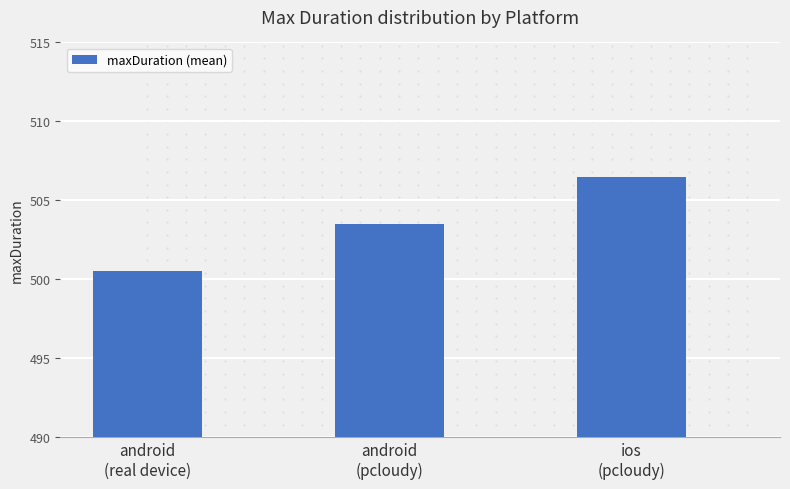

At which label is the value closest to 503?

android
(pcloudy)